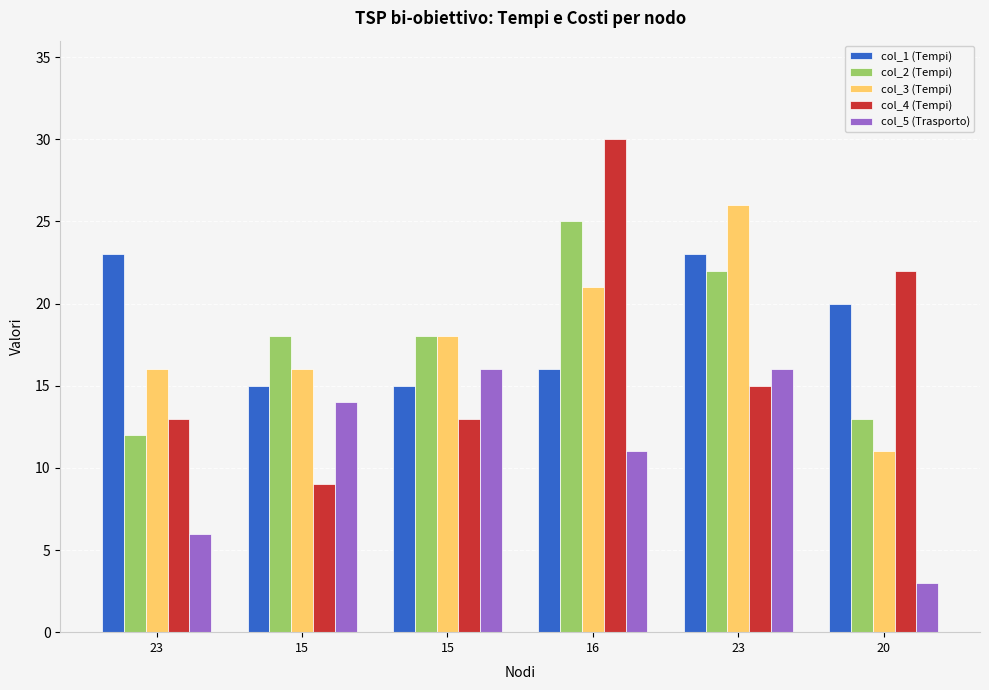

What value does the col_2 (Tempi) series have at 15?

18